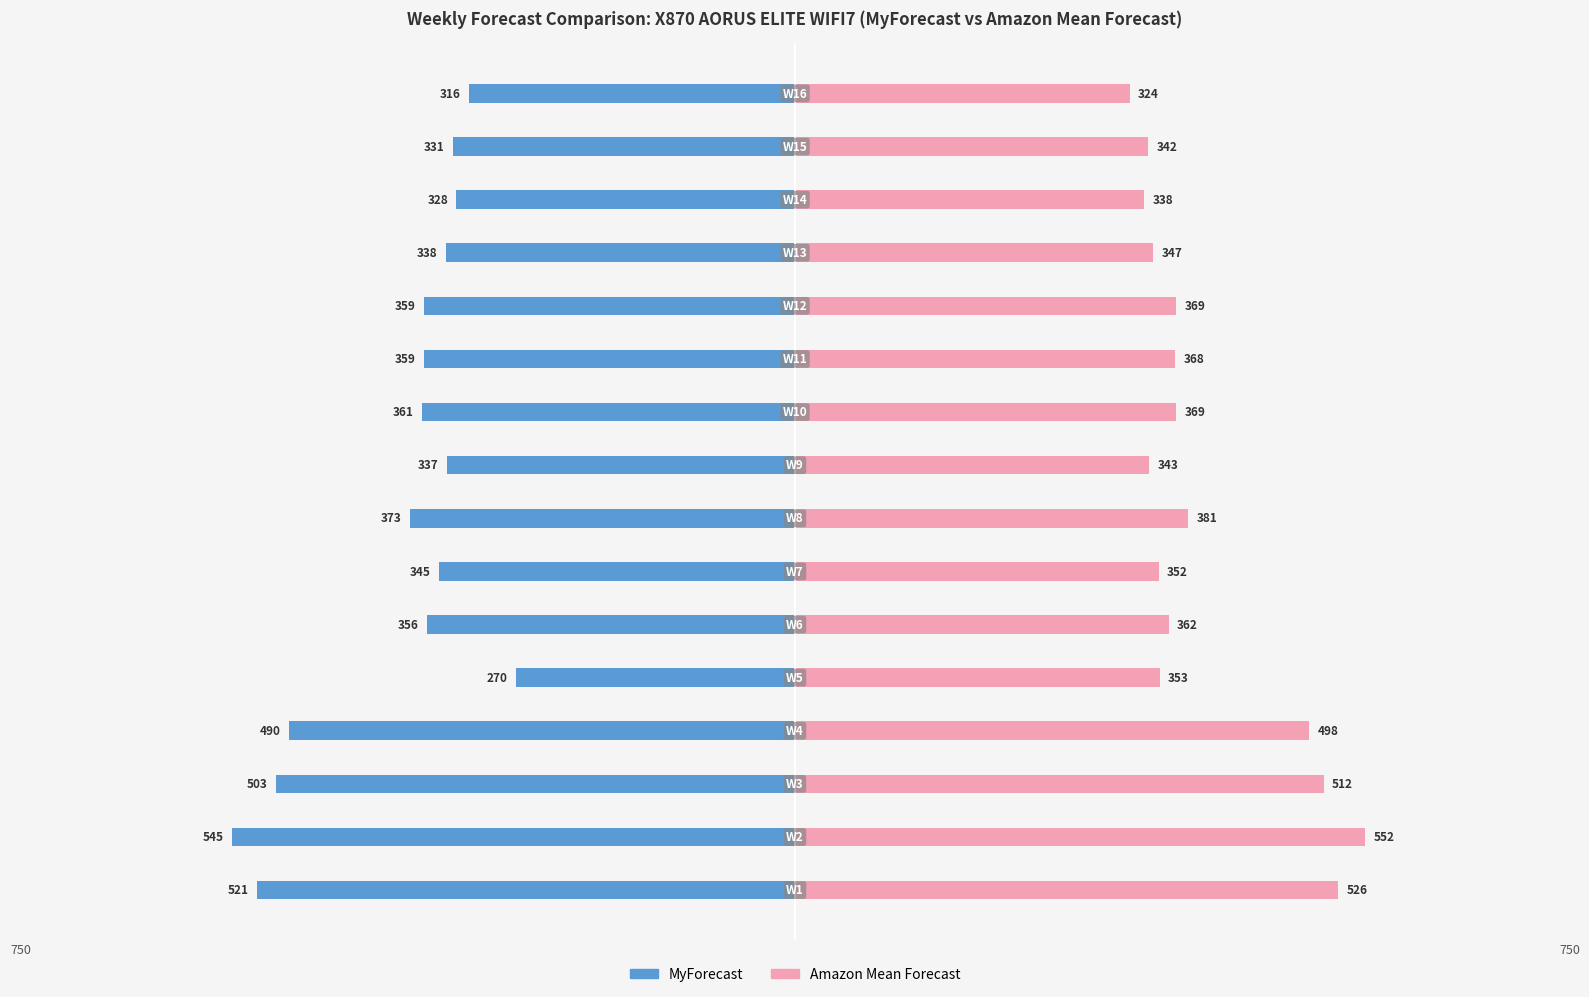

Which series has the widest spread of values?

MyForecast